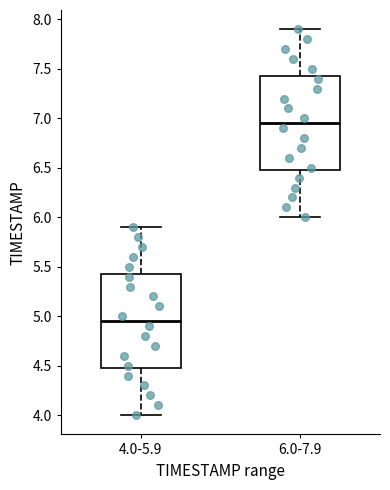

Reading left to right, transcribe this box plot: for each box, give where its median line is, the range the box spans, and where its two whiskers end, as read against the y-axis. The values are not printed on the chart, so give them approximately, as read against the axis.

4.0-5.9: median 4.95, box 4.50 to 5.45, whiskers 4.00 to 5.90
6.0-7.9: median 6.95, box 6.50 to 7.45, whiskers 6.00 to 7.90